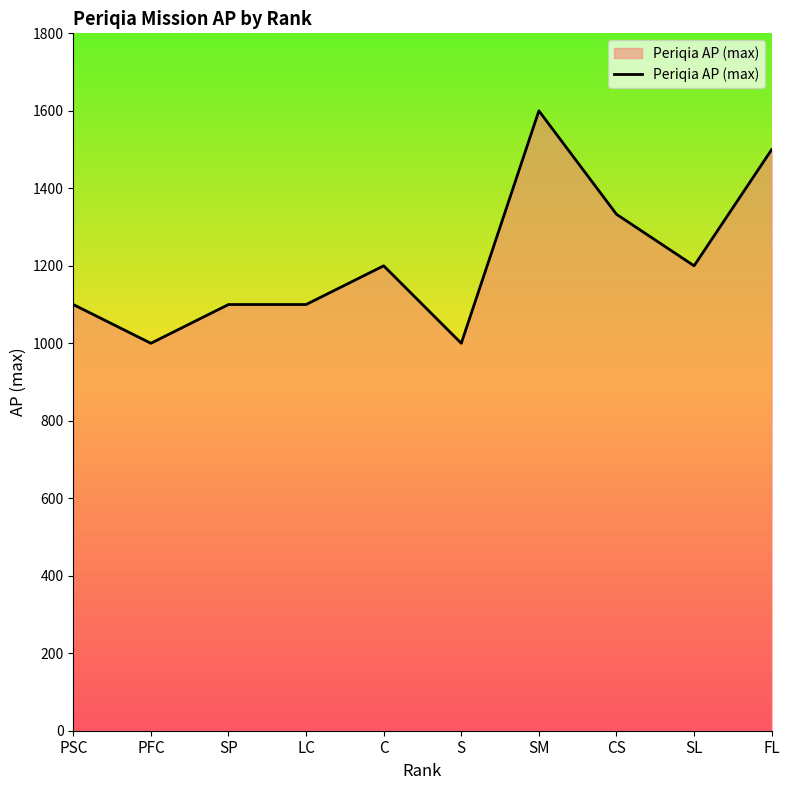

What is the maximum value shown in the chart?

1600